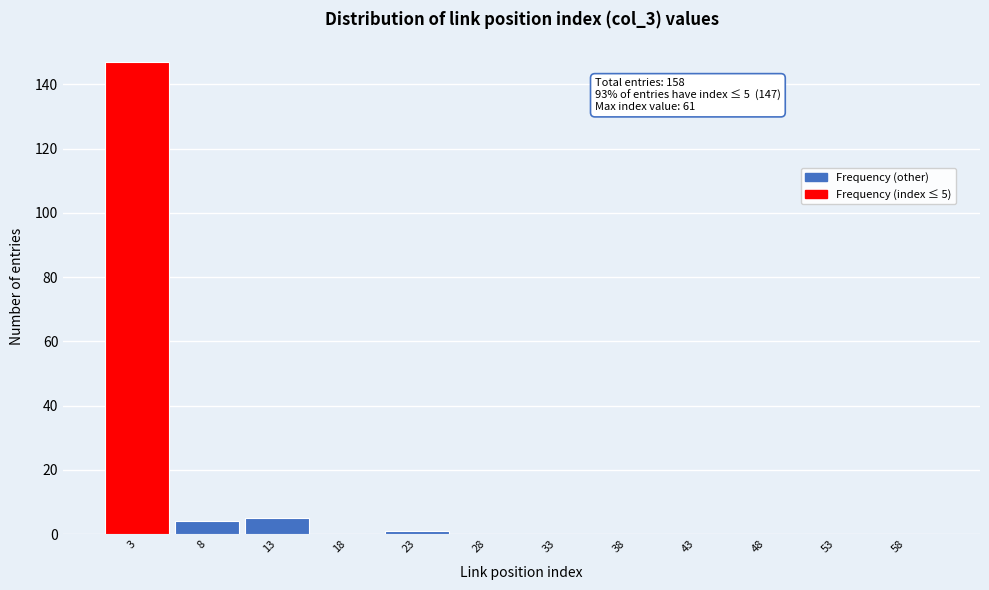

Which range on the x-axis has the tallest bar?

0.5 to 5.5